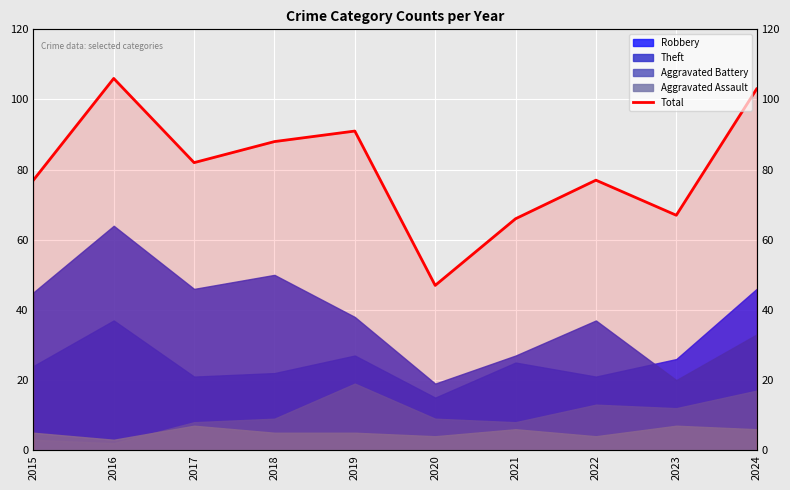

The chart shows a value of 82 at 2017. True or false?

True